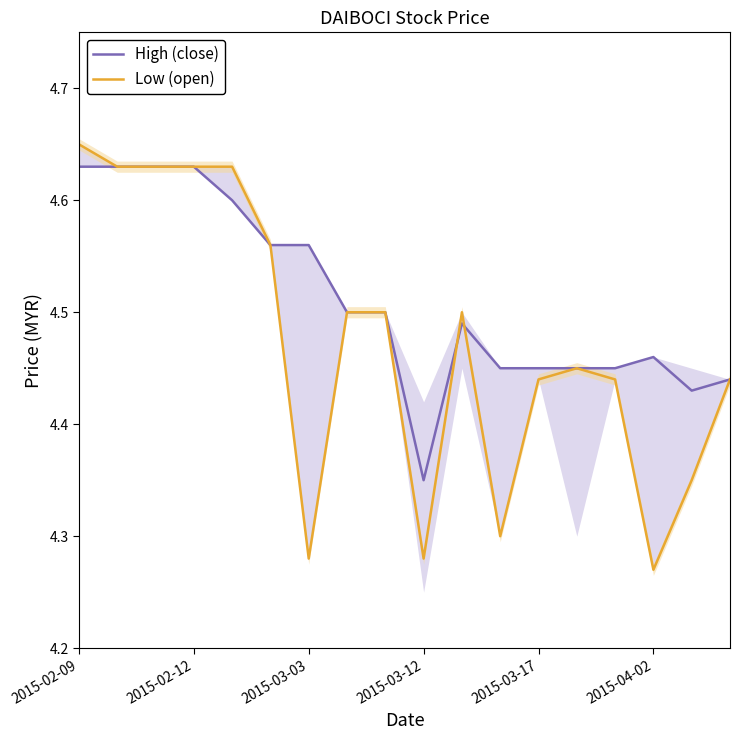

Which category has the highest value in the High (close) series?

2015-02-09